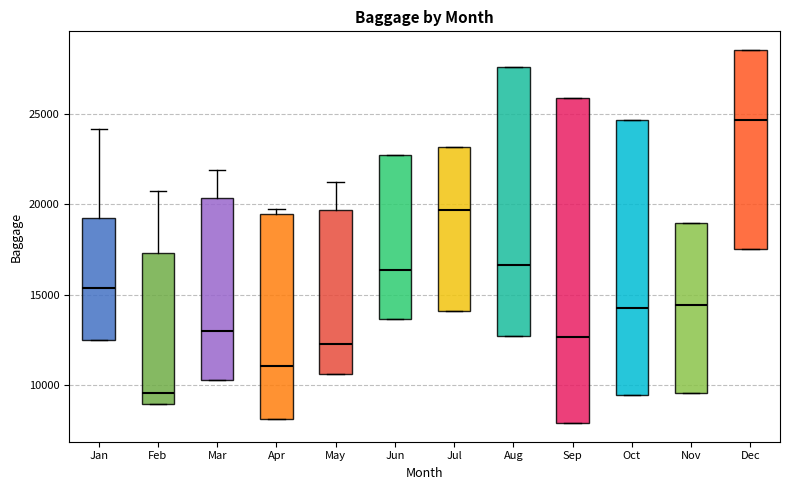

Which box's median line is the lowest?

Feb